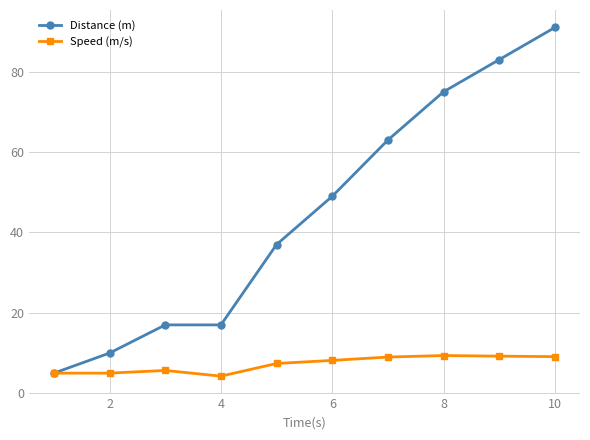

Which series has the largest range (max minus min)?

Distance (m)